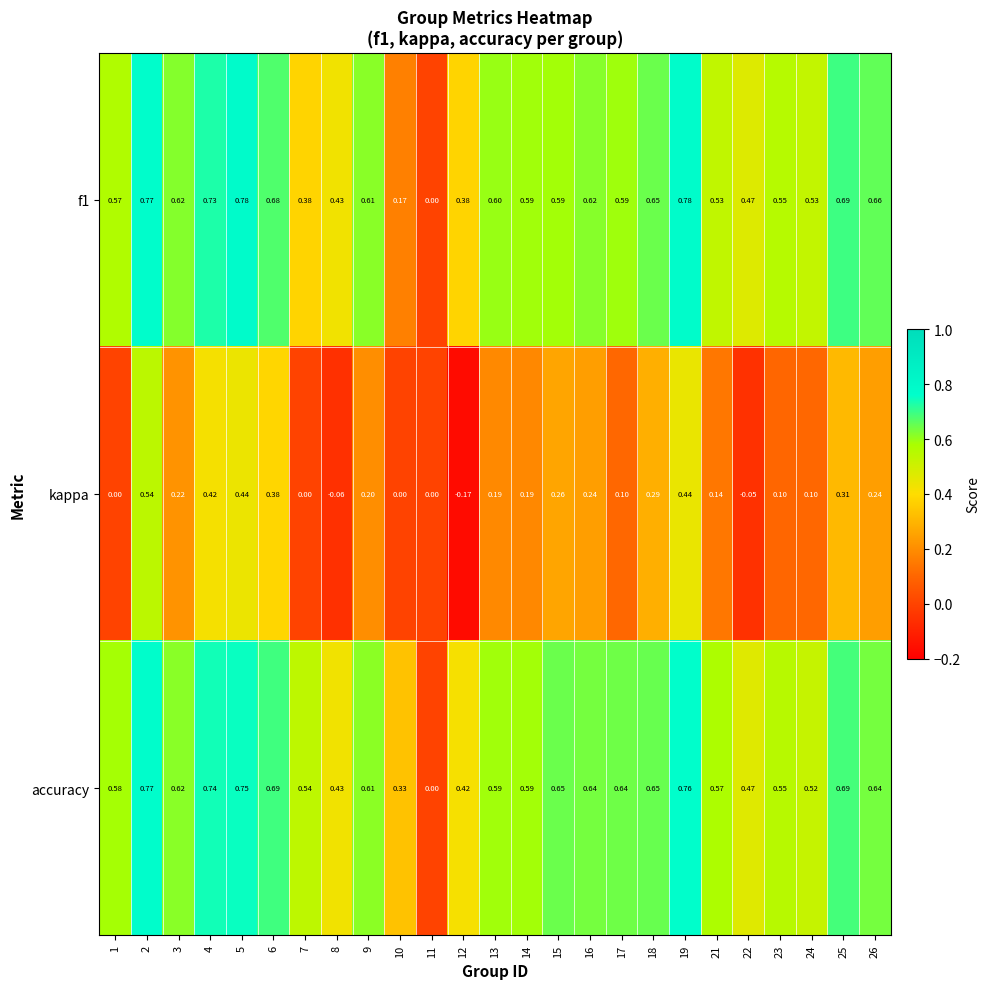

Which series changed the most between 19 and 26?

kappa